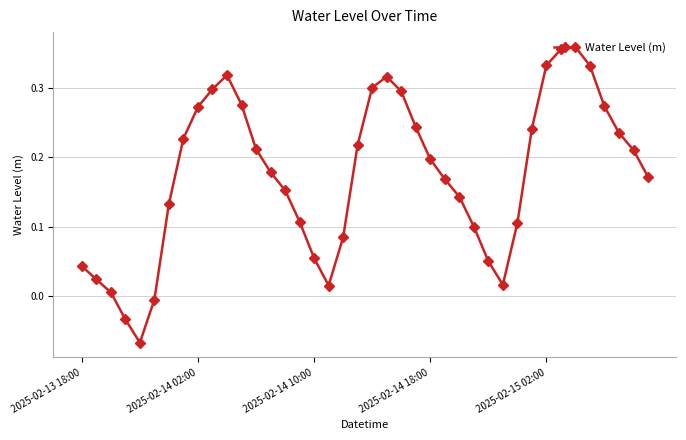

How many points are lower than both their immediate neighbors (excluding endpoints)?

3